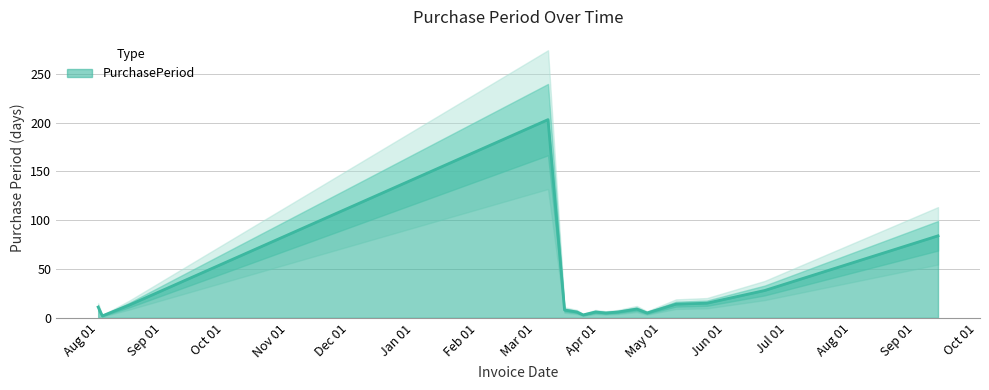

What is the difference between the maximum and minimum values?

201